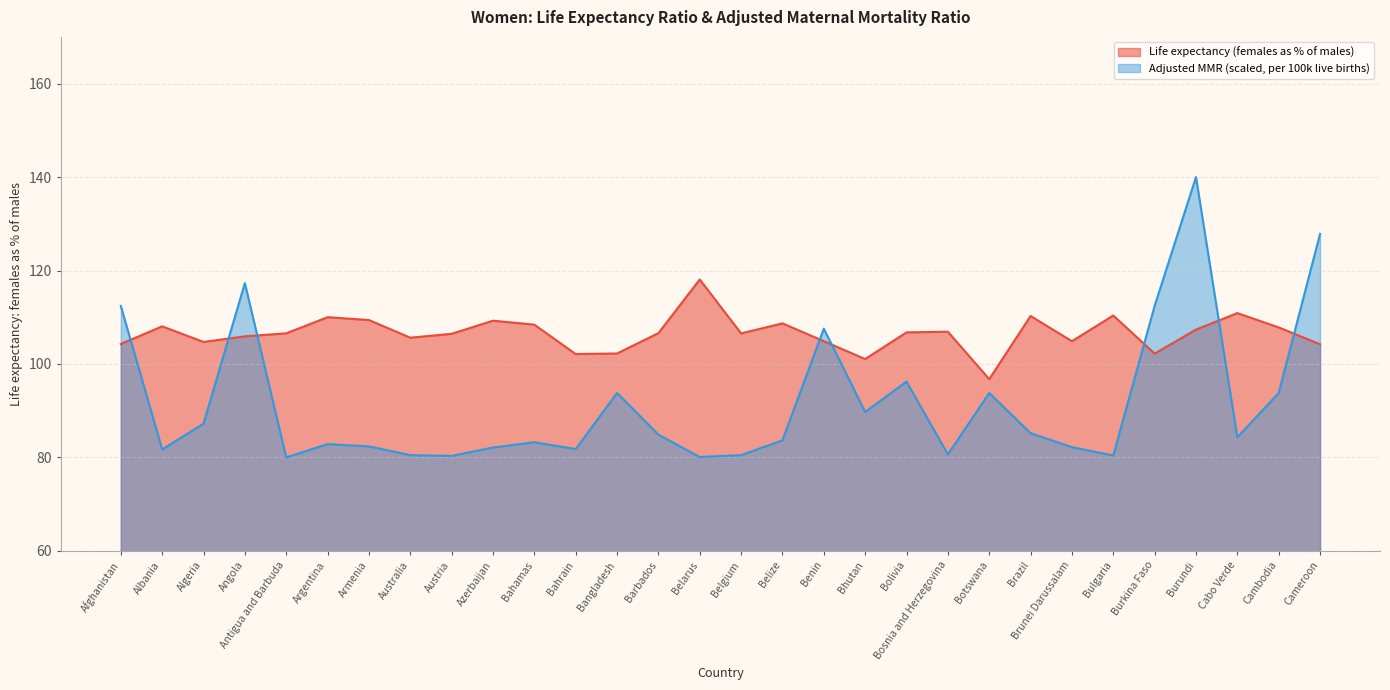

List the labels in order of Adjusted MMR (per 100k) value, smallest first.

Antigua and Barbuda, Belarus, Austria, Bulgaria, Australia, Belgium, Bosnia and Herzegovina, Albania, Bahrain, Azerbaijan, Brunei Darussalam, Armenia, Argentina, Bahamas, Belize, Cabo Verde, Barbados, Brazil, Algeria, Bhutan, Bangladesh, Botswana, Cambodia, Bolivia, Benin, Afghanistan, Burkina Faso, Angola, Cameroon, Burundi